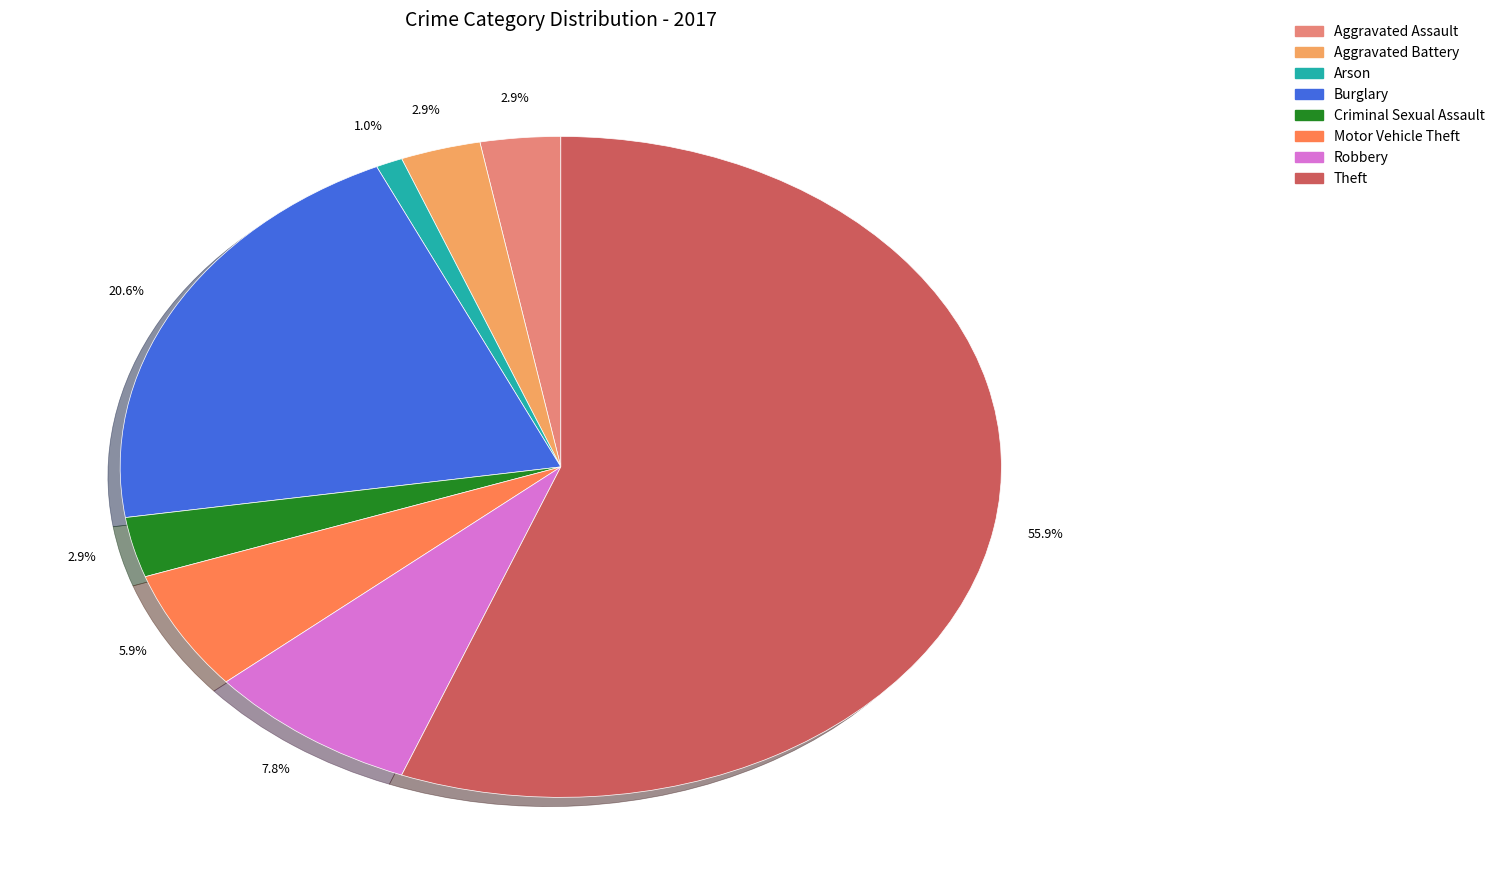

Which category has the smallest portion of the pie?

Arson